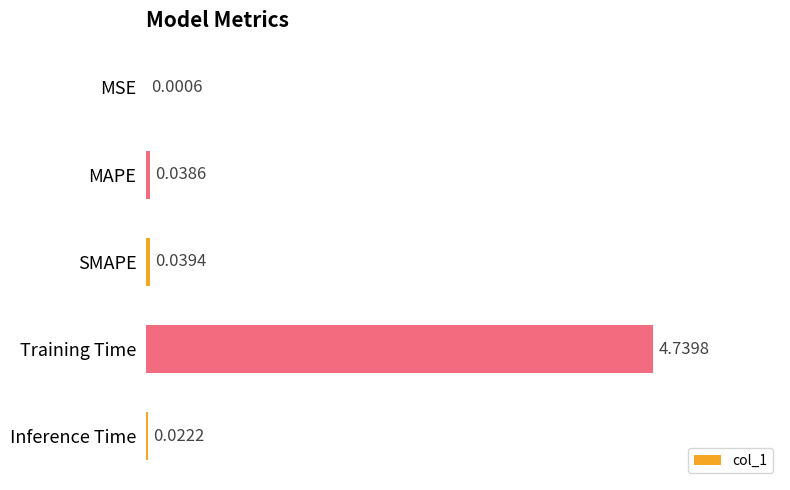

Which has a higher value, Training Time or Inference Time?

Training Time